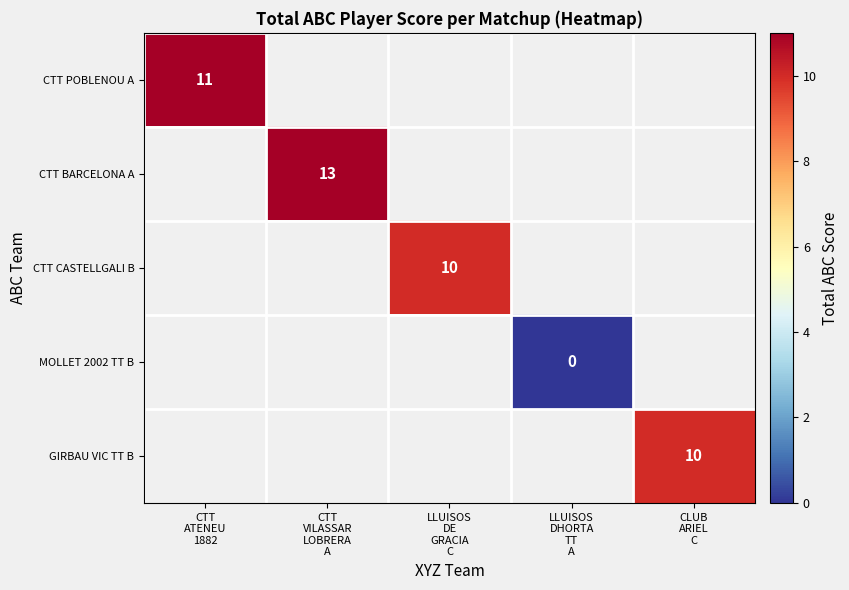

Which has a higher value, CTT
ATENEU
1882 or CTT
VILASSAR
LOBRERA
A?

CTT
VILASSAR
LOBRERA
A